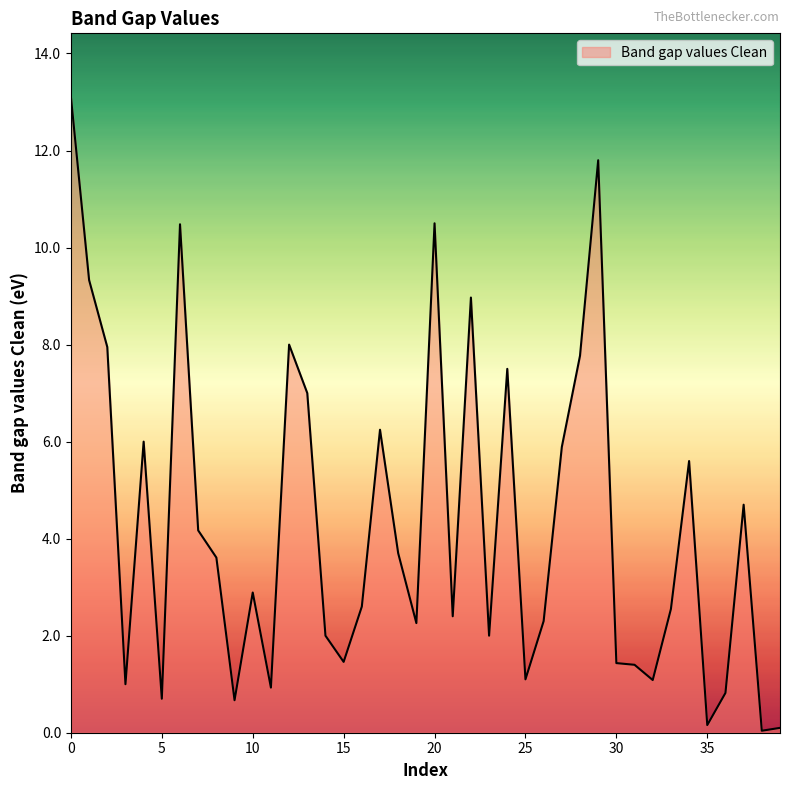

What is the greatest value displayed?

13.1